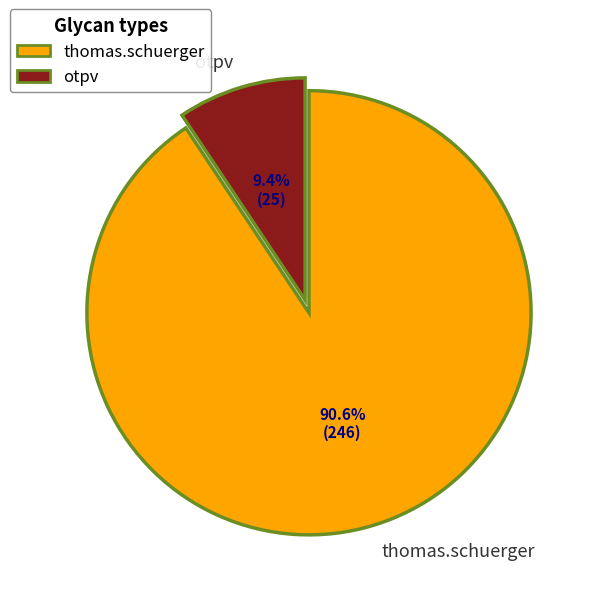

To the nearest percent, what percentage of the pie is thomas.schuerger?

91%